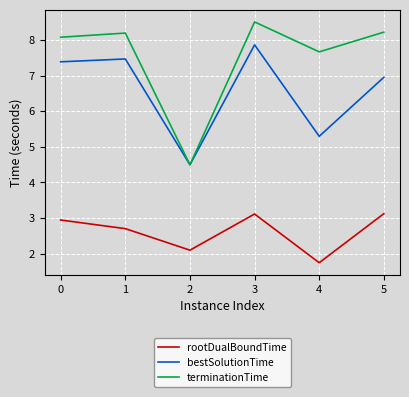

At which category does rootDualBoundTime reach its first local peak?

3